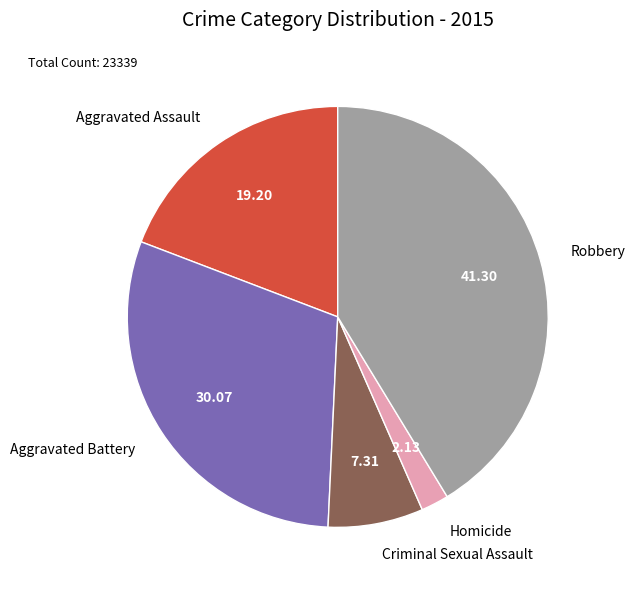

Between Criminal Sexual Assault and Aggravated Assault, which is larger?

Aggravated Assault